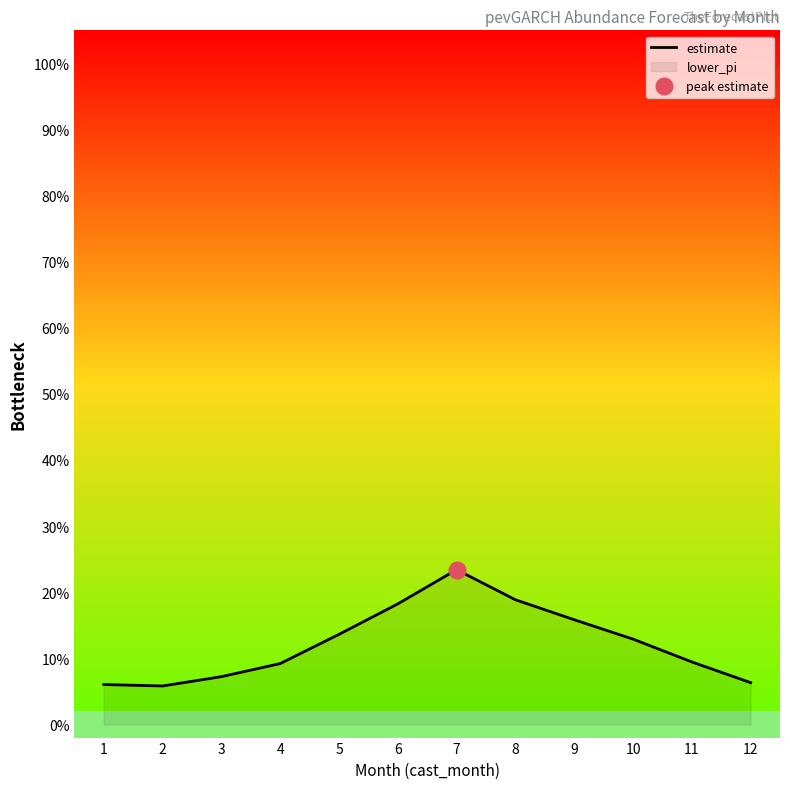

What is the change in value from 9 to 12?

-0.1